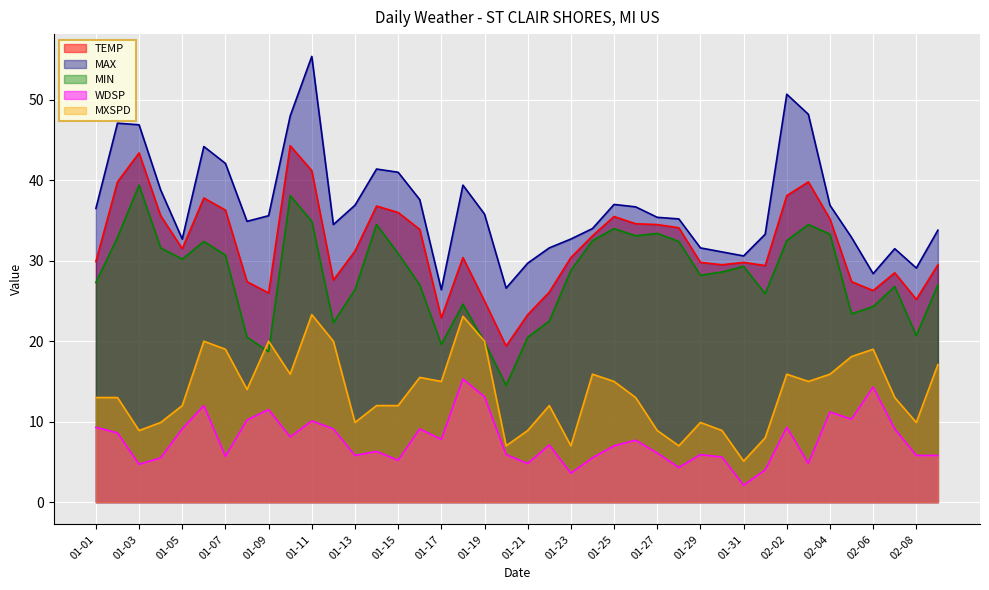

Count the number of data series in this chart.

5